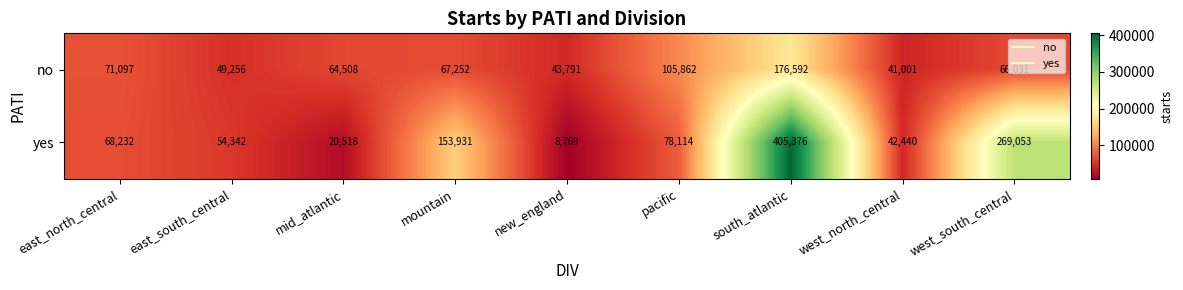

The yes series shows 42440 at west_north_central. True or false?

True